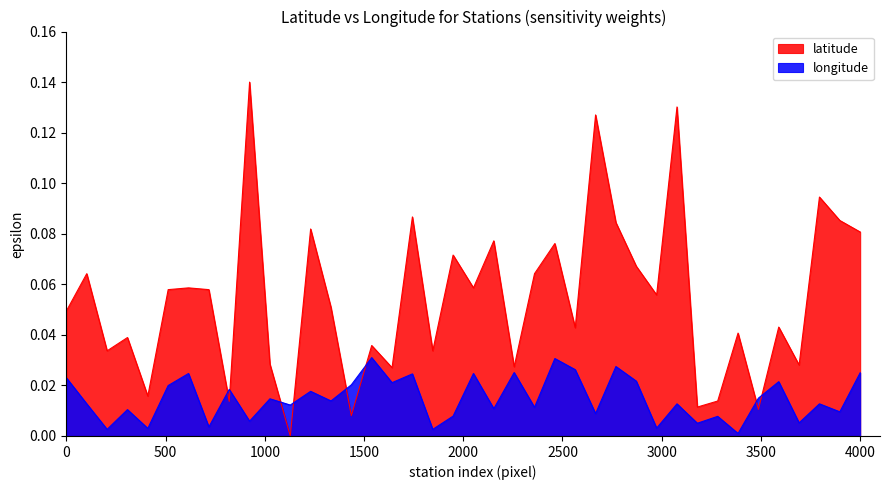

How many positive values does the latitude series have?

39